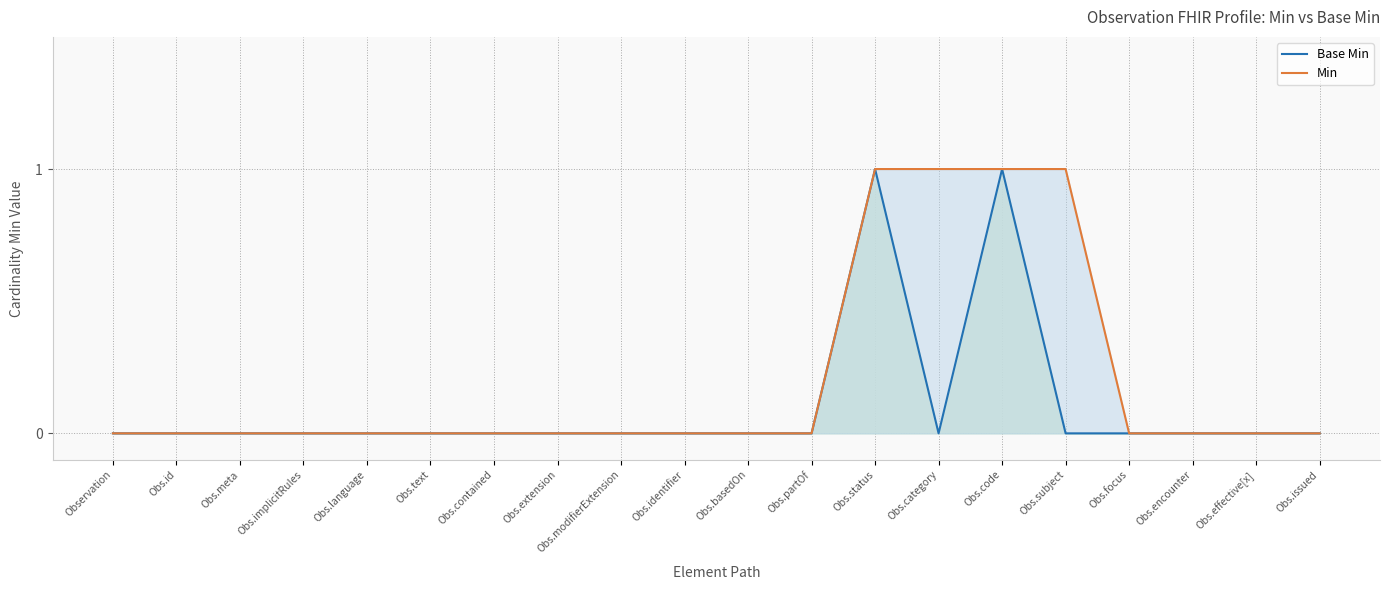

How many distinct data groups are displayed?

2